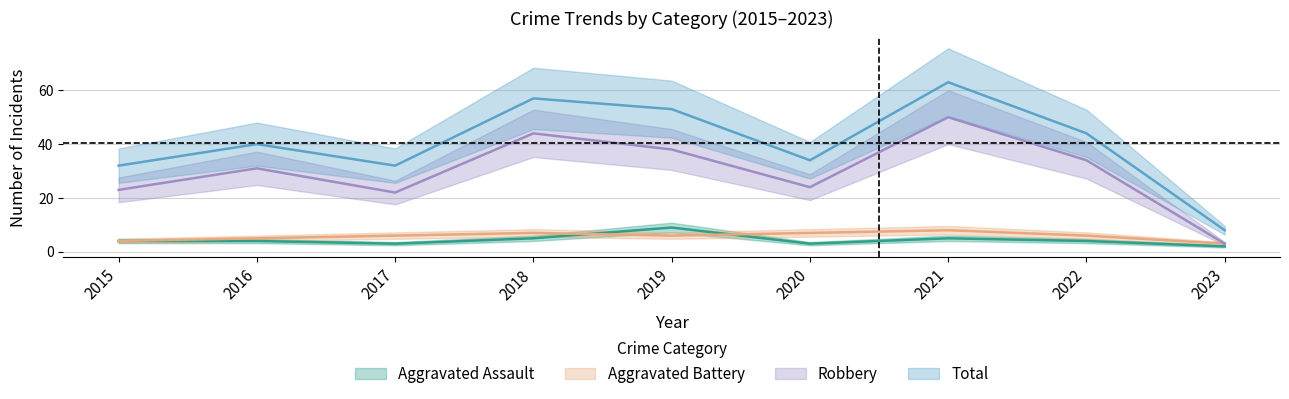

At which category is the sum across all series the highest?

2021